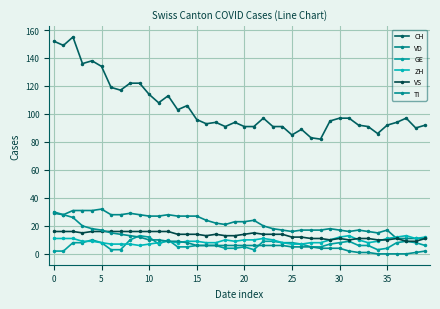

Count the number of categories in the chart.

40